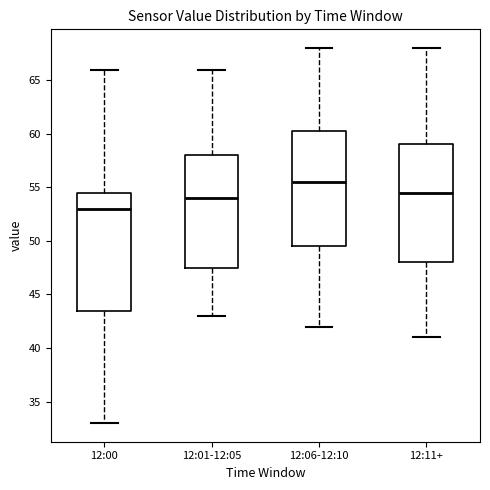

Which box's median line is the lowest?

12:00